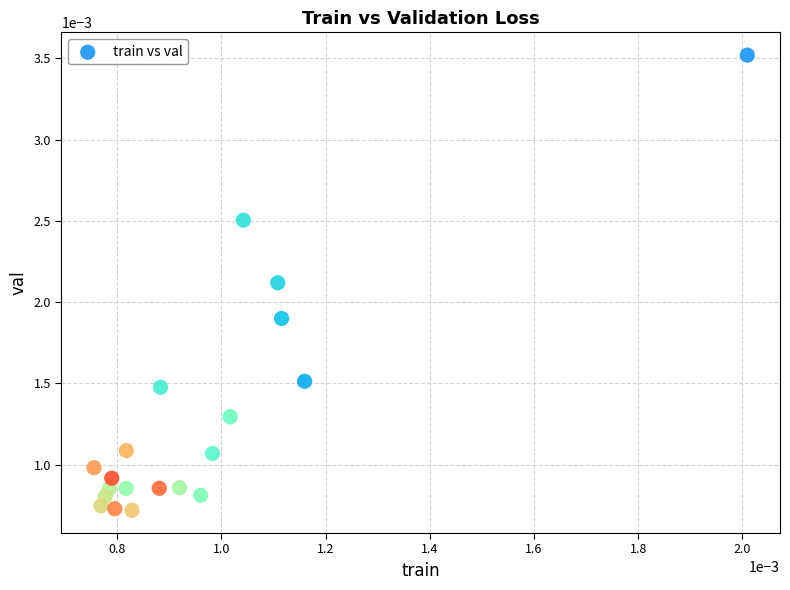

How many data points are displayed?

20